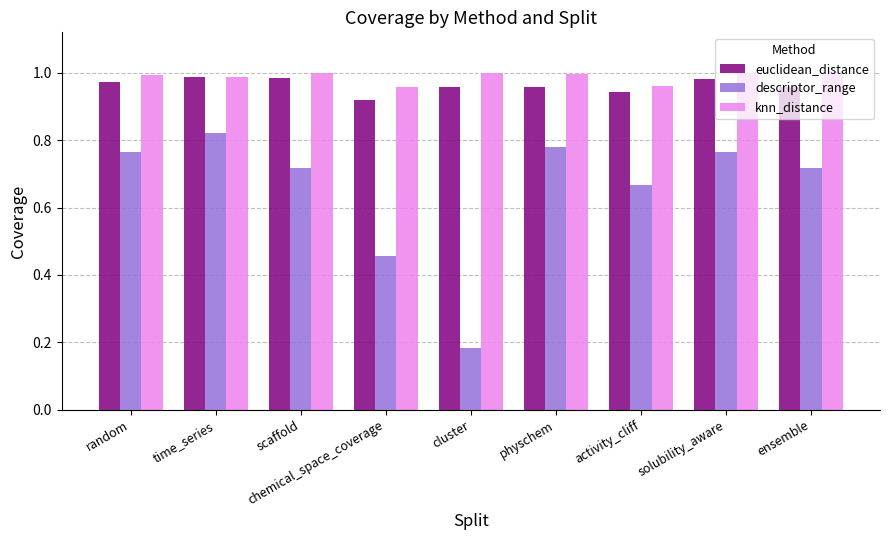

Which category has the lowest value in the descriptor_range series?

cluster